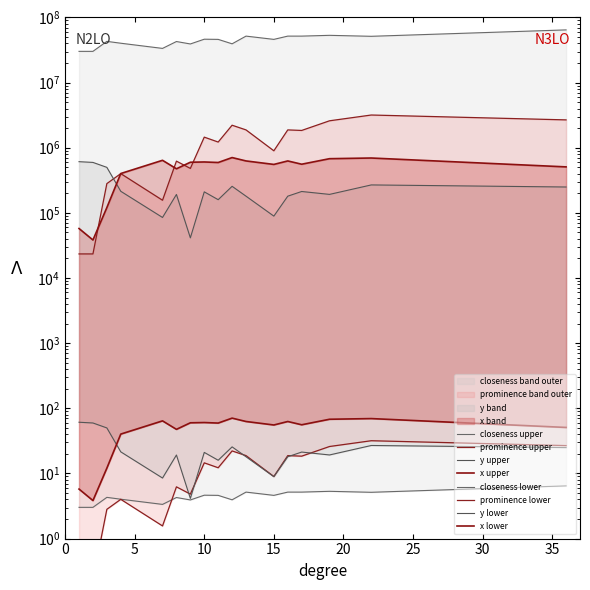

Is it true that x equals 187034.6 at 15?

False